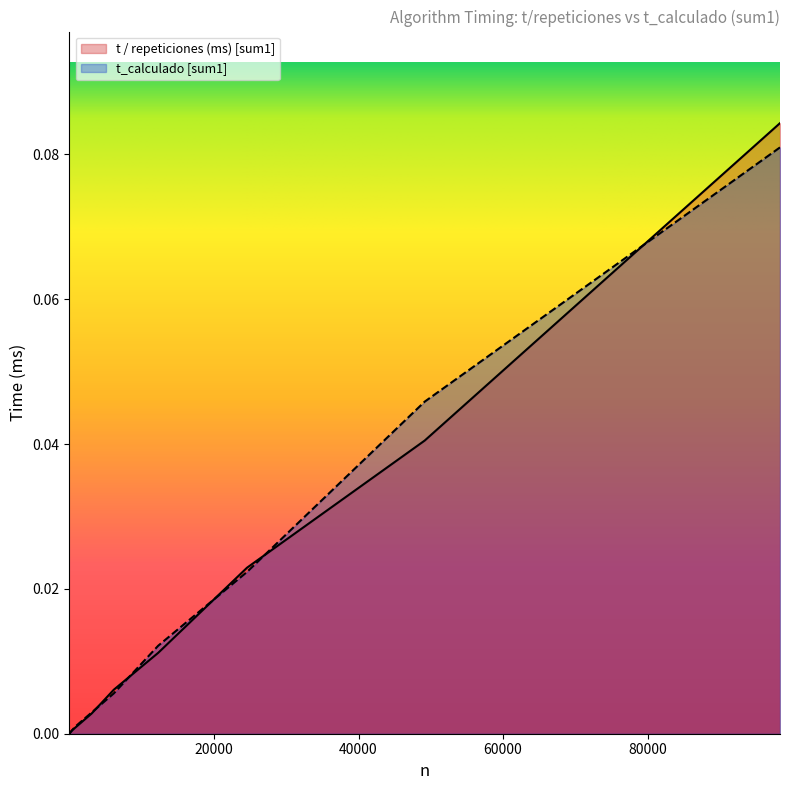

Where is the first local maximum for t_calculado [sum1]?

12